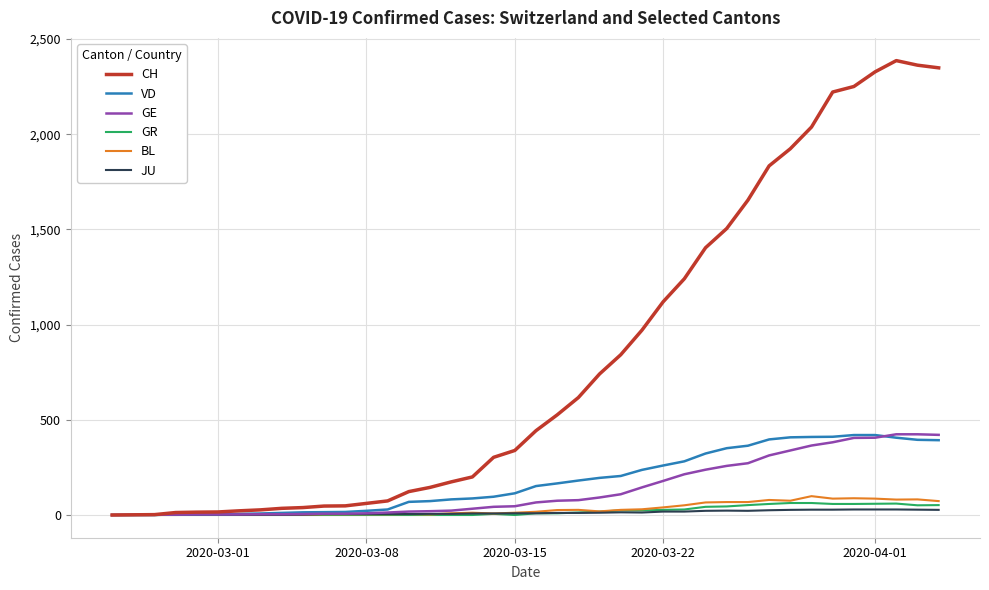

Which series has the largest total across all categories?

CH